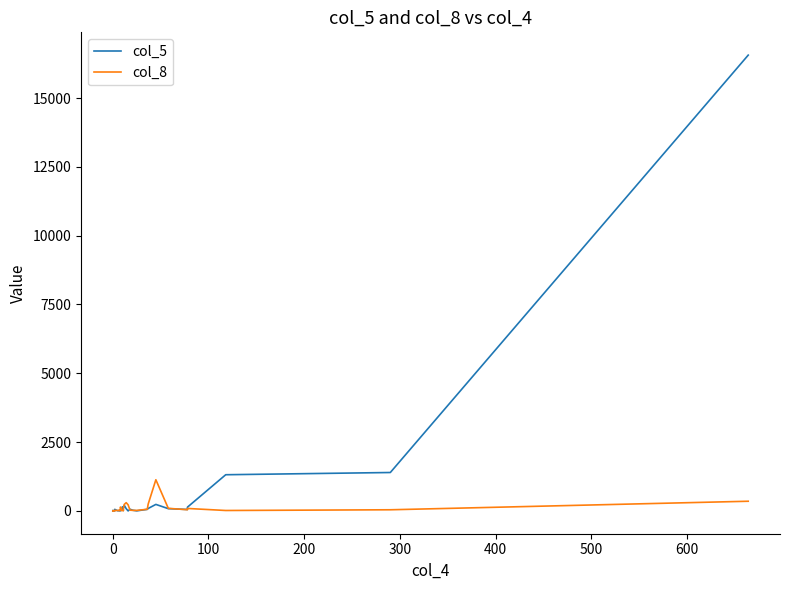

Which series ends up on top after the final intersection of col_8 and col_5?

col_5